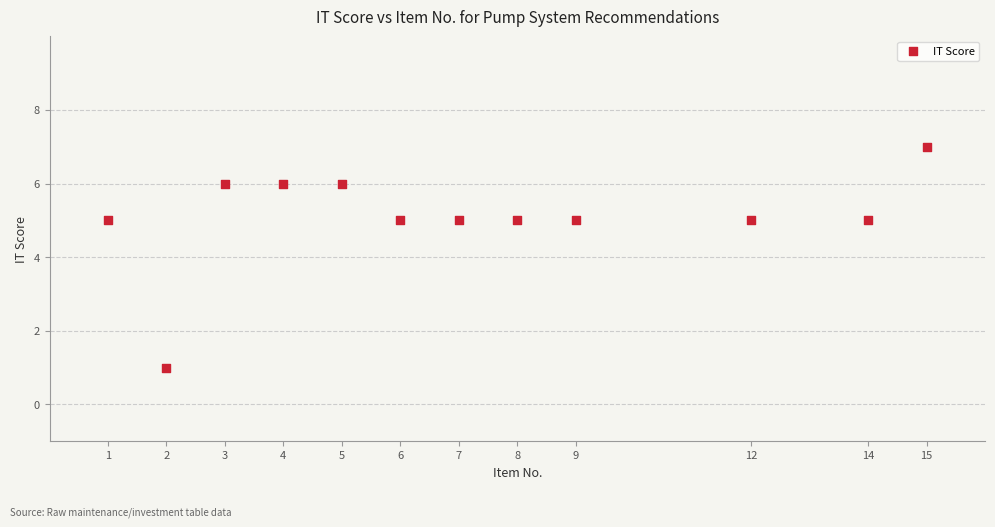

What is the range of X values (max minus min)?

14